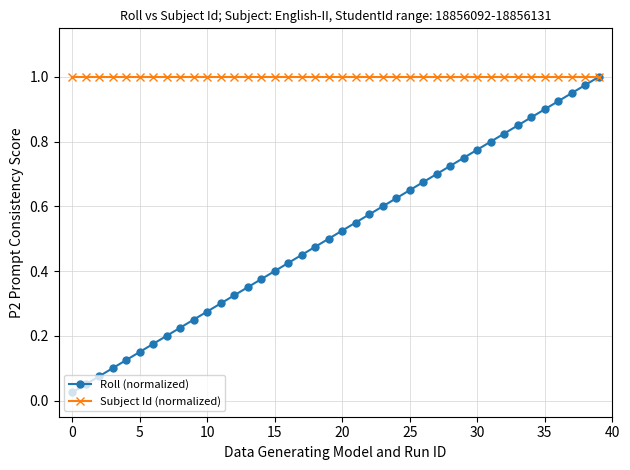

Which series has the widest spread of values?

Roll (normalized)